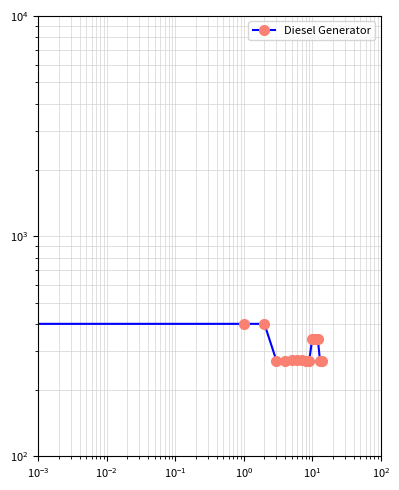

True or false: the data shows 93 at 13.

False